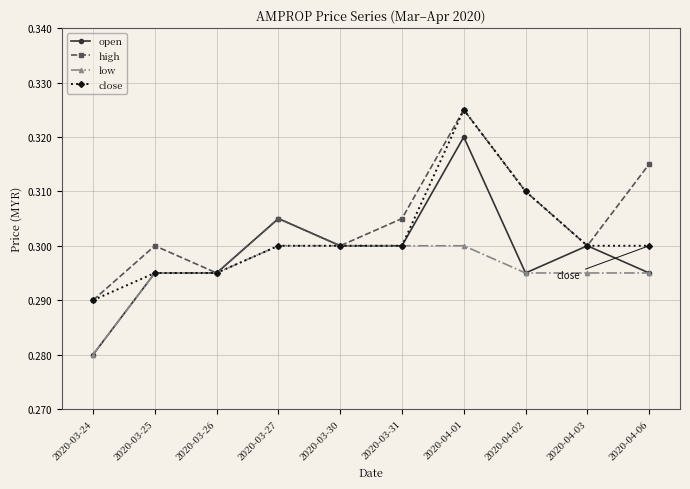

Count the high values in the range 0 to 1.

10